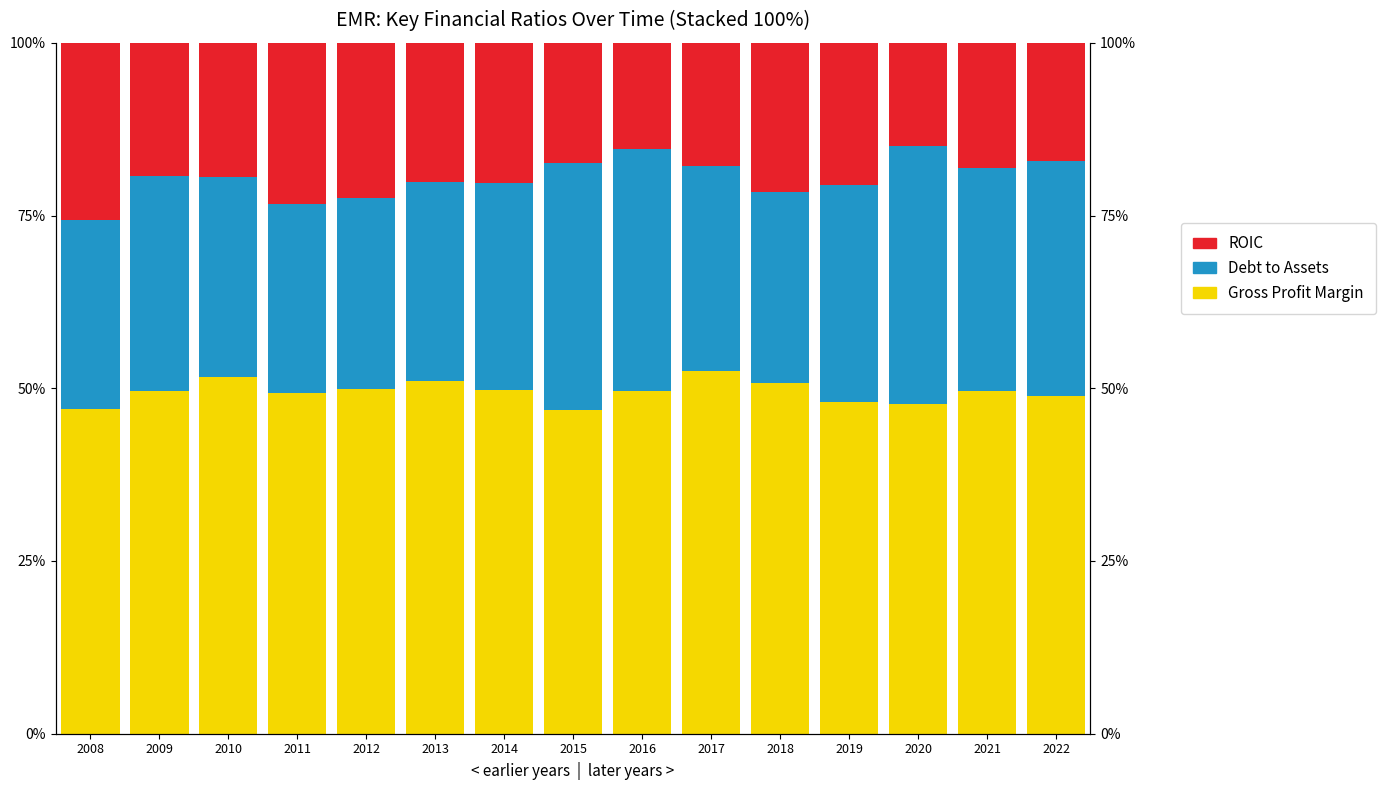

Are the bars horizontal?

No